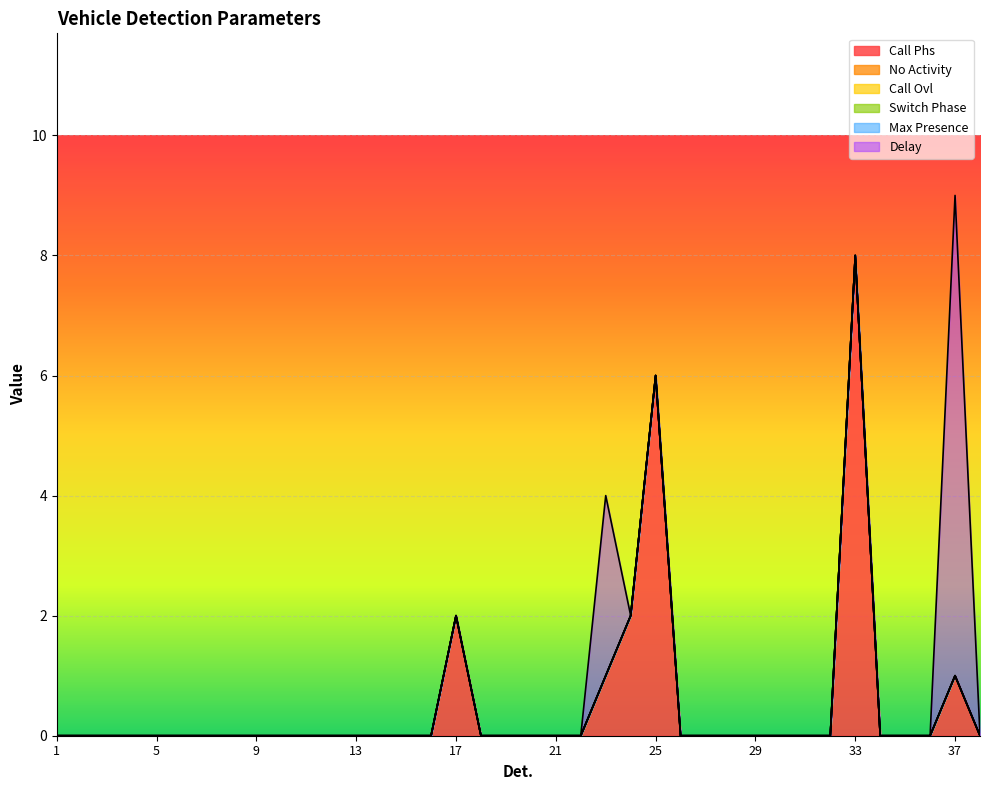

True or false: Switch Phase has a value of 0 at 19.

True